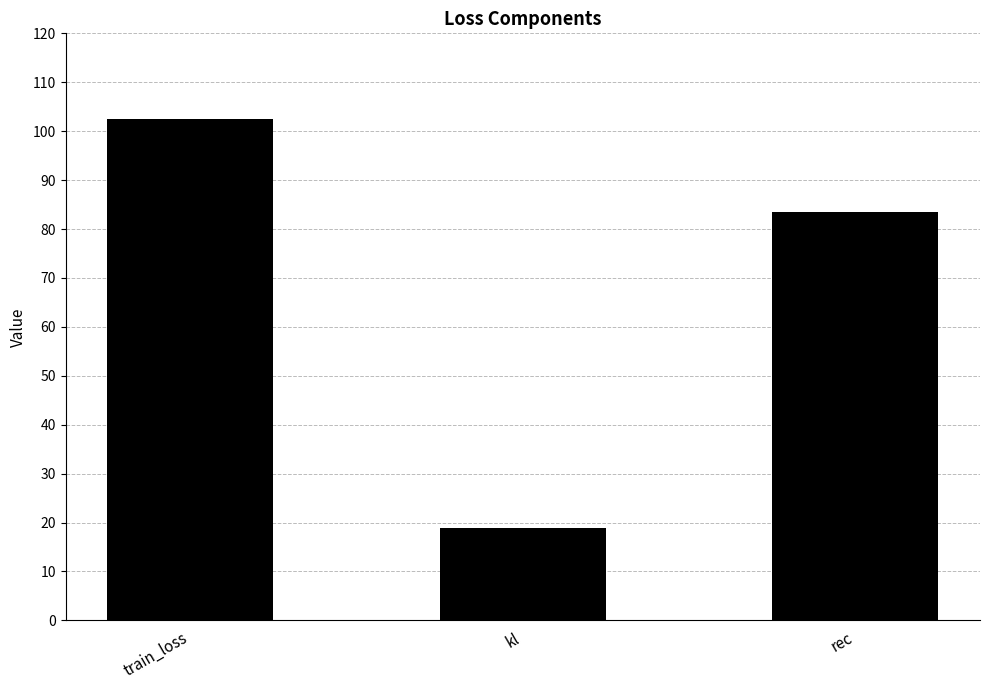

What is the difference between the maximum and second lowest values?

19.0